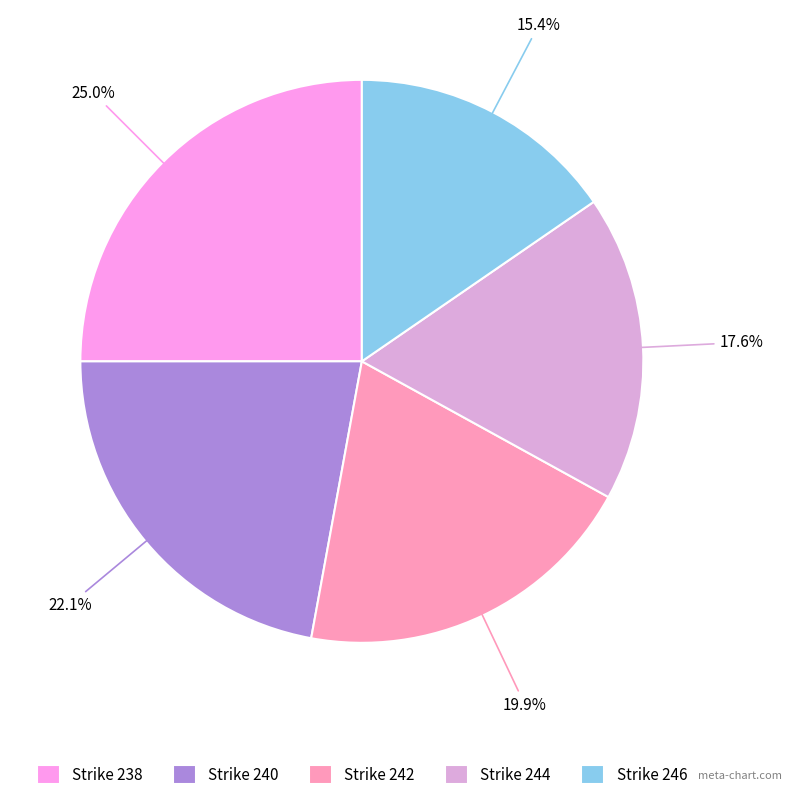

Is Strike 242 the majority of the pie?

No